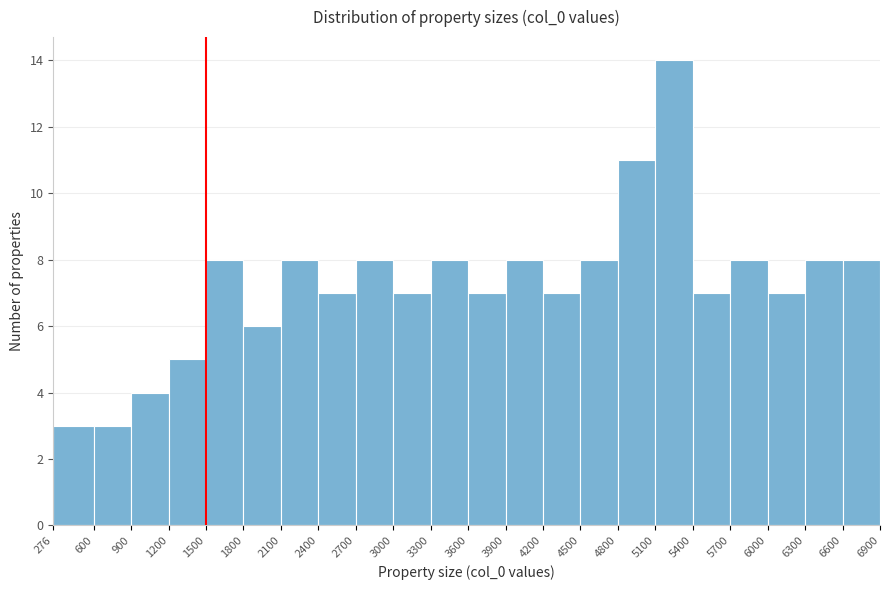

Reading left to right, transcribe this chart: for each bar, give the range it covers on the x-axis and its height. The values are not printed on the chart, so give them approximately, as read against the axis.

276 to 600: 3
600 to 900: 3
900 to 1200: 4
1200 to 1500: 5
1500 to 1800: 8
1800 to 2100: 6
2100 to 2400: 8
2400 to 2700: 7
2700 to 3000: 8
3000 to 3300: 7
3300 to 3600: 8
3600 to 3900: 7
3900 to 4200: 8
4200 to 4500: 7
4500 to 4800: 8
4800 to 5100: 11
5100 to 5400: 14
5400 to 5700: 7
5700 to 6000: 8
6000 to 6300: 7
6300 to 6600: 8
6600 to 6900: 8